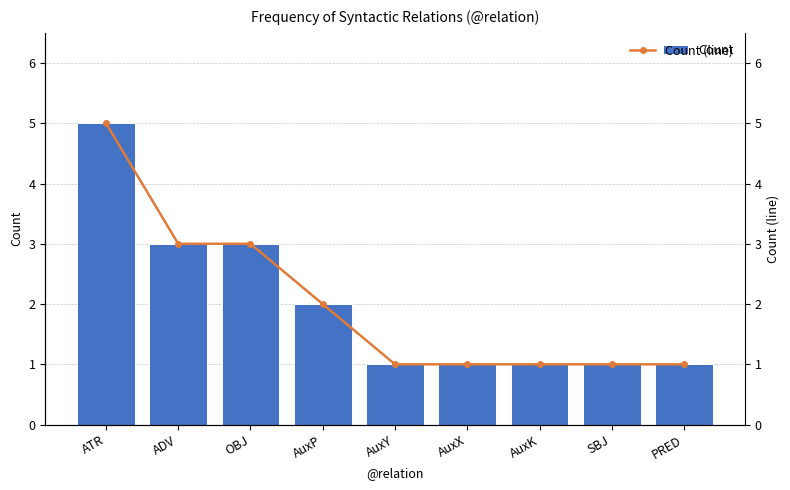

True or false: Count has a value of 3 at ADV.

True